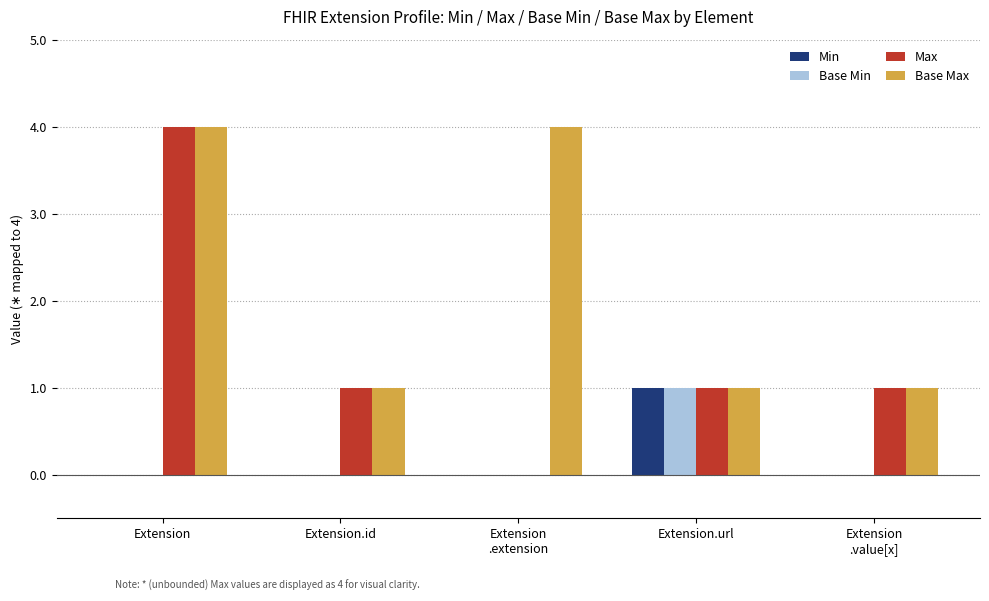

Reading left to right, transcribe all the data shown in this chart.

Min: Extension=0	Extension.id=0	Extension
.extension=0	Extension.url=1	Extension
.value[x]=0
Base Min: Extension=0	Extension.id=0	Extension
.extension=0	Extension.url=1	Extension
.value[x]=0
Max: Extension=4	Extension.id=1	Extension
.extension=0	Extension.url=1	Extension
.value[x]=1
Base Max: Extension=4	Extension.id=1	Extension
.extension=4	Extension.url=1	Extension
.value[x]=1